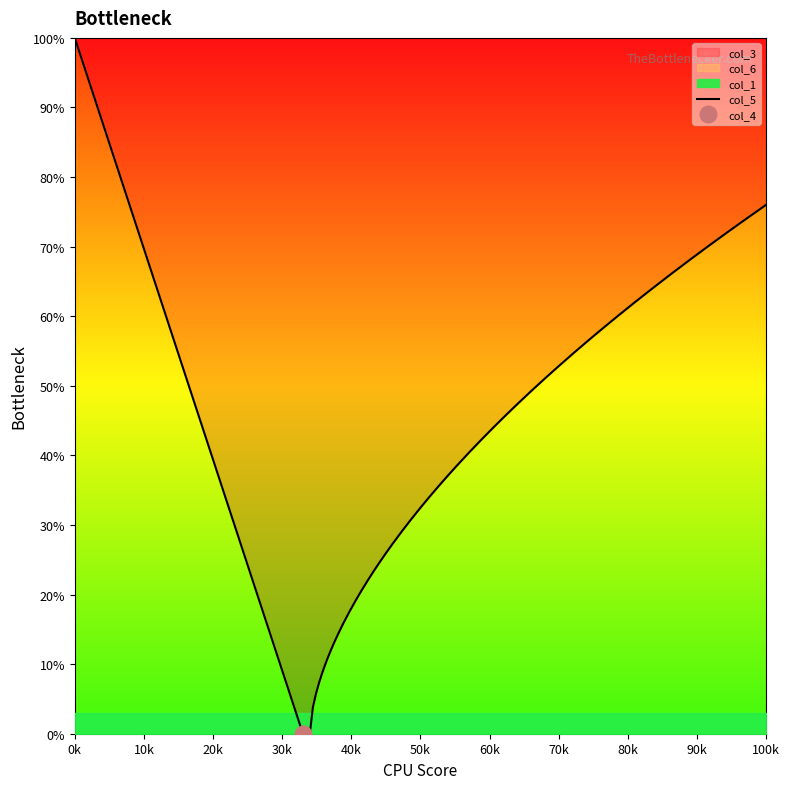

What is the highest value of the col_5 series?

100.0